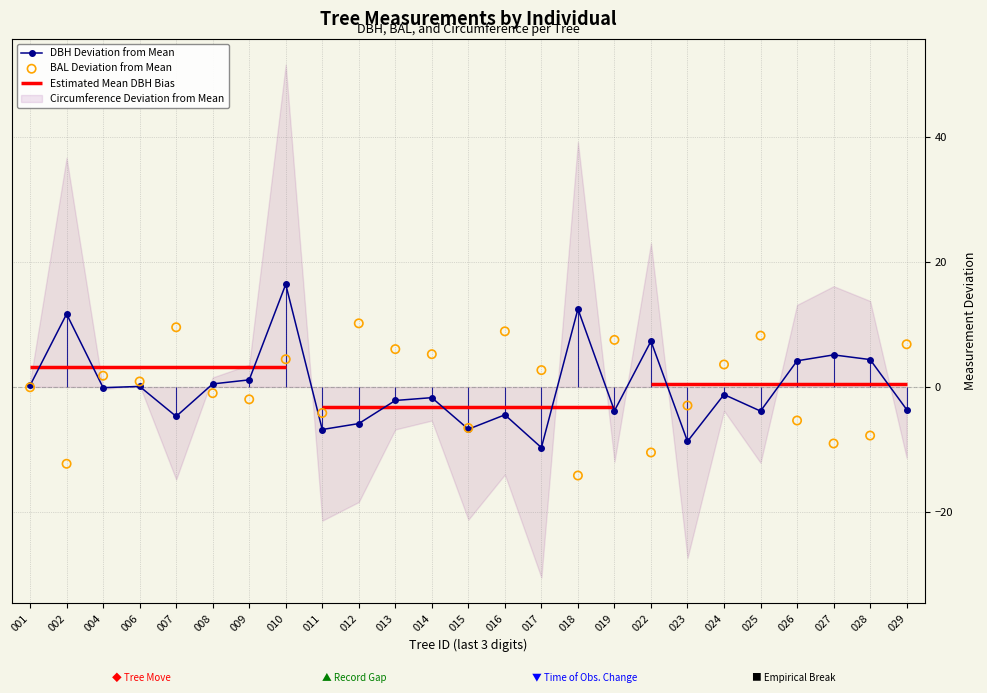

Is the value of BAL Deviation from Mean at 027 greater than the value of DBH Deviation from Mean at 026?

No